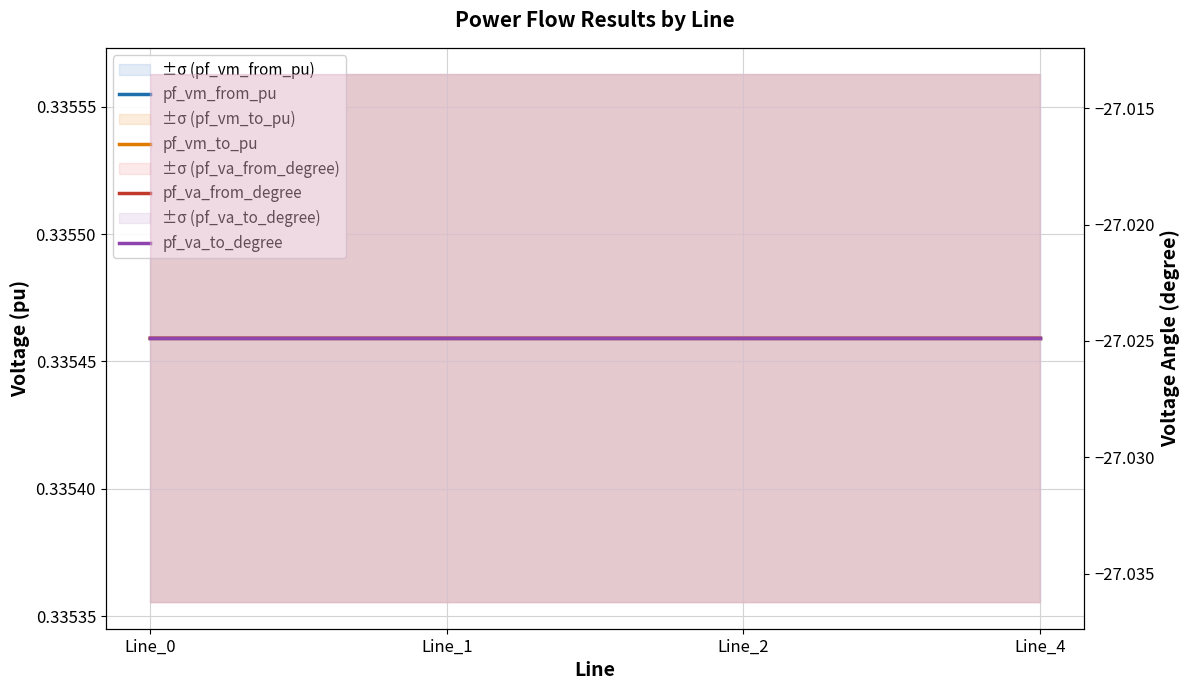

How many lines are shown in the chart?

4